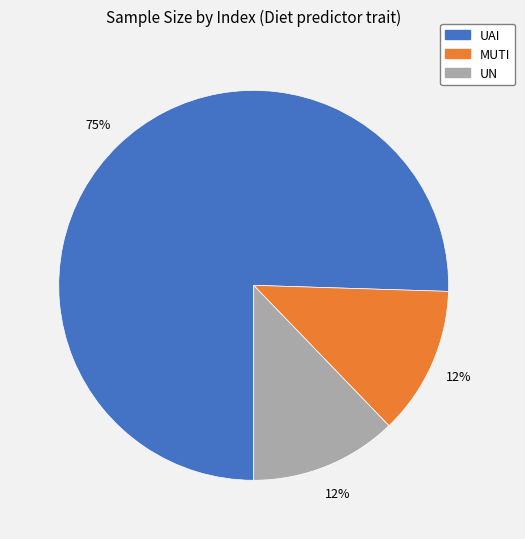

Between UN and UAI, which is larger?

UAI